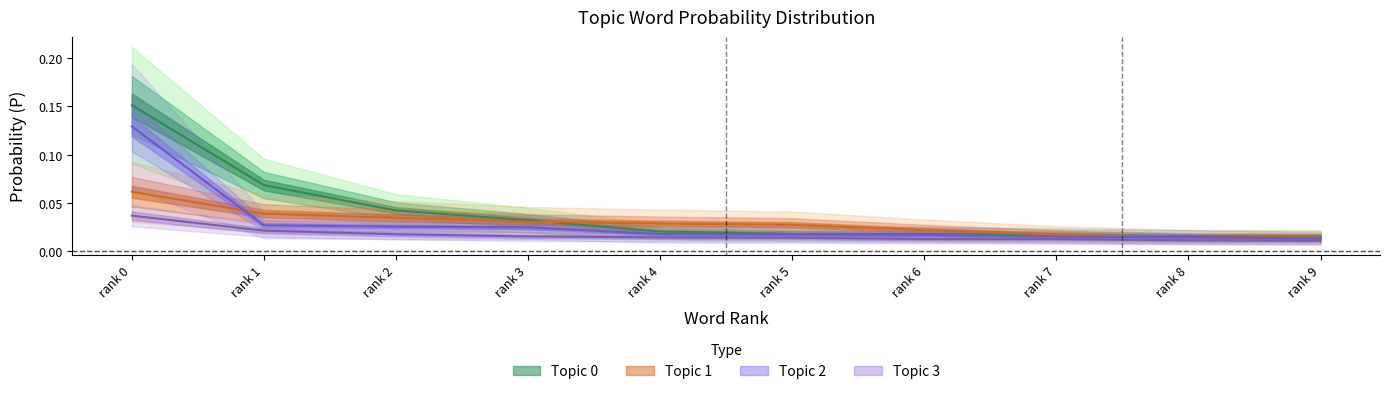

What is the total value across all series at rank 7?

0.1